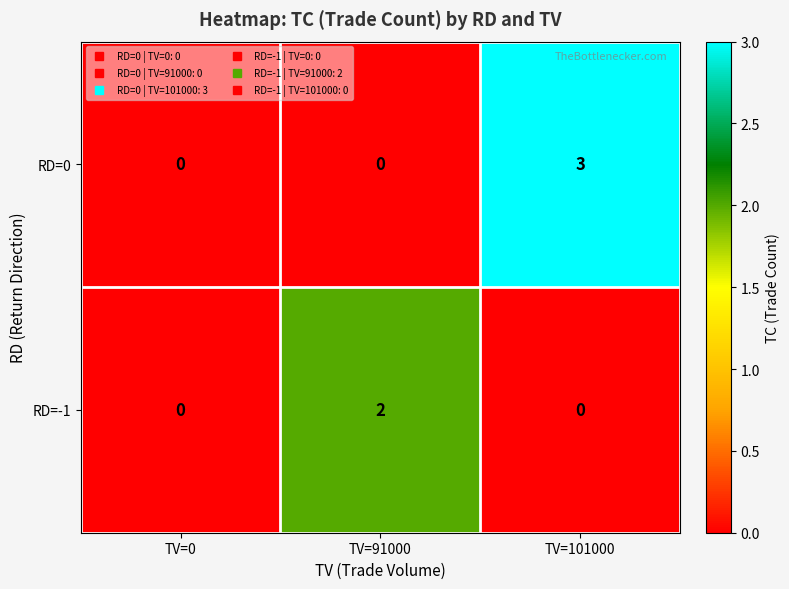

At how many categories does at least one series exceed 1?

2